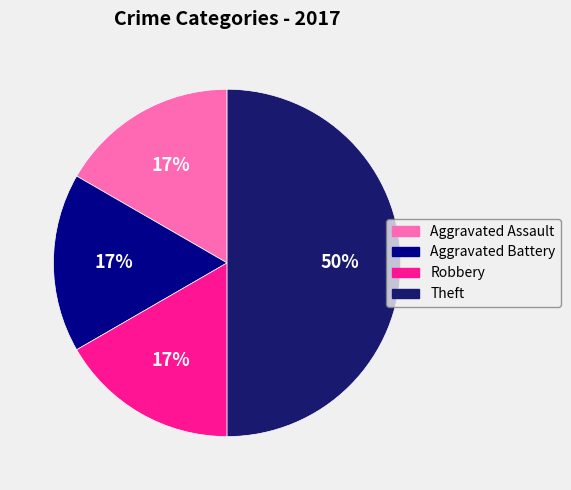

Which category has the biggest portion of the pie?

Theft